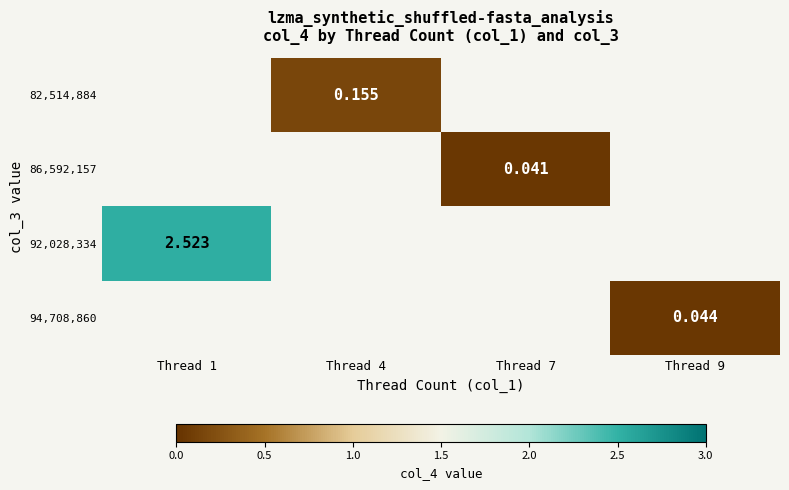

How many values in 86,592,157 are above zero?

1